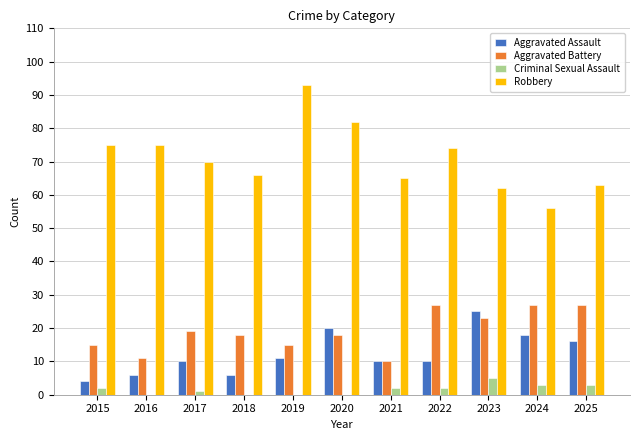

How many distinct data groups are displayed?

4